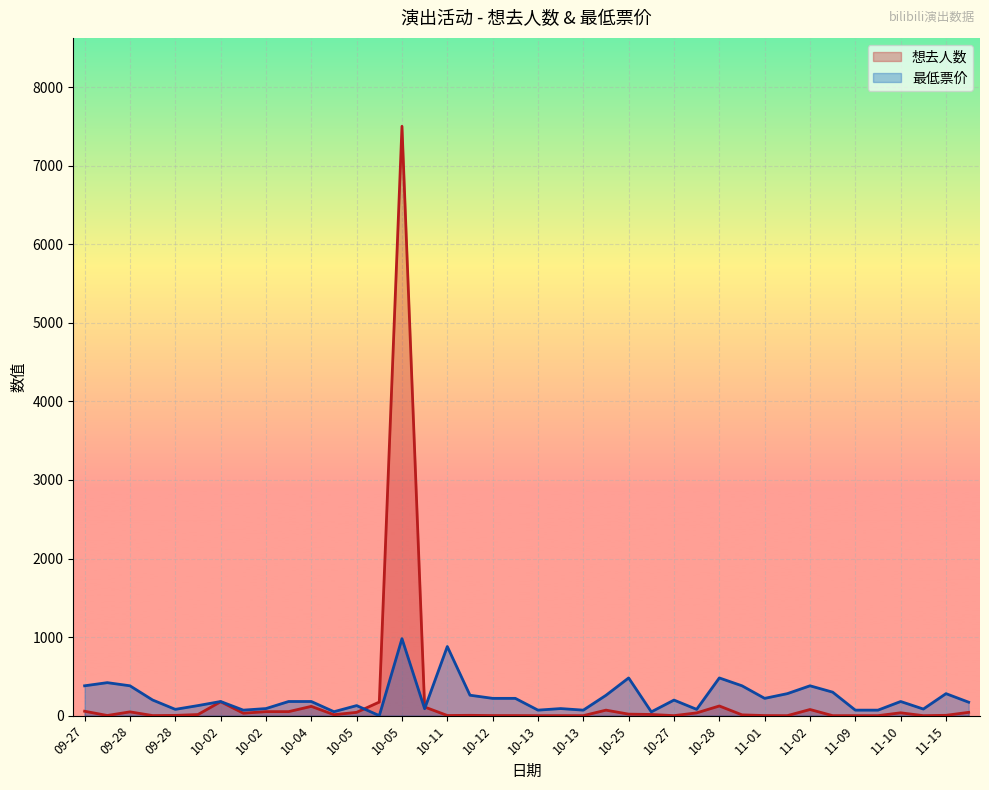

Reading left to right, extract all data points from this chart.

想去人数: 56	2	48	1	3	14	177	31	51	51	118	12	42	173	7503	110	2	4	1	1	0	0	0	70	19	15	0	35	123	10	1	0	78	0	0	0	36	0	4	42
最低票价: 380	420	380	199	80	128	180	70	90	180	180	50	128	0	980	88	880	260	220	220	70	90	70	259	480	48	198	80	480	380	220	280	380	299	70	70	180	84	280	171